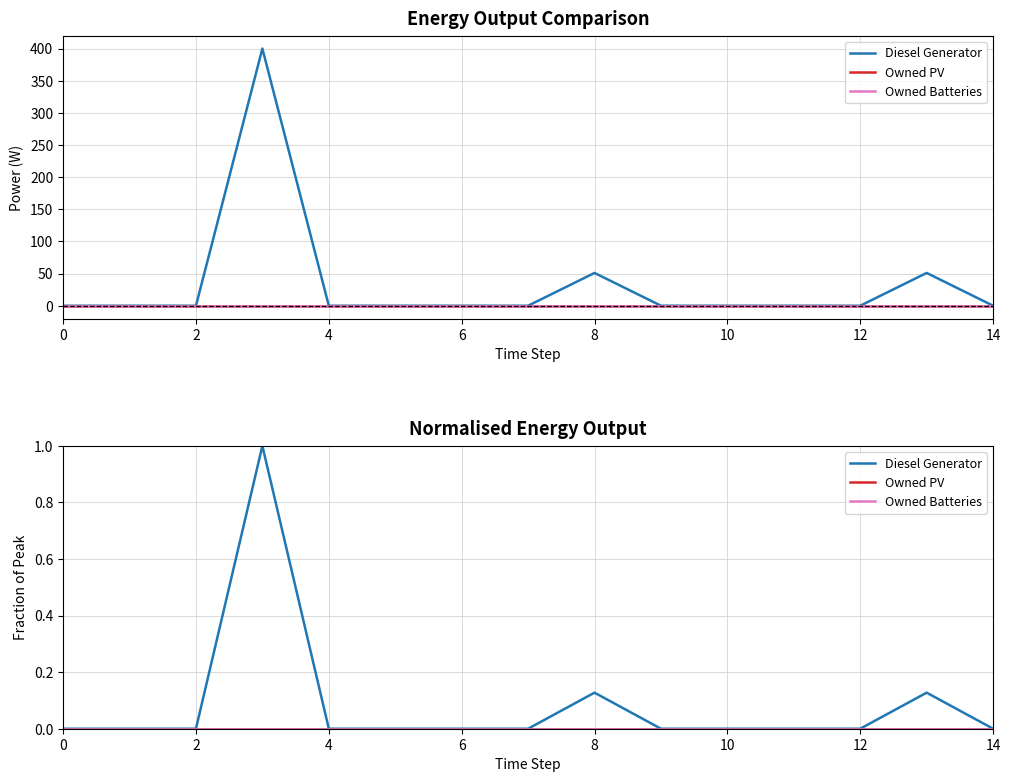

What is the maximum value for Diesel Generator?

1.0